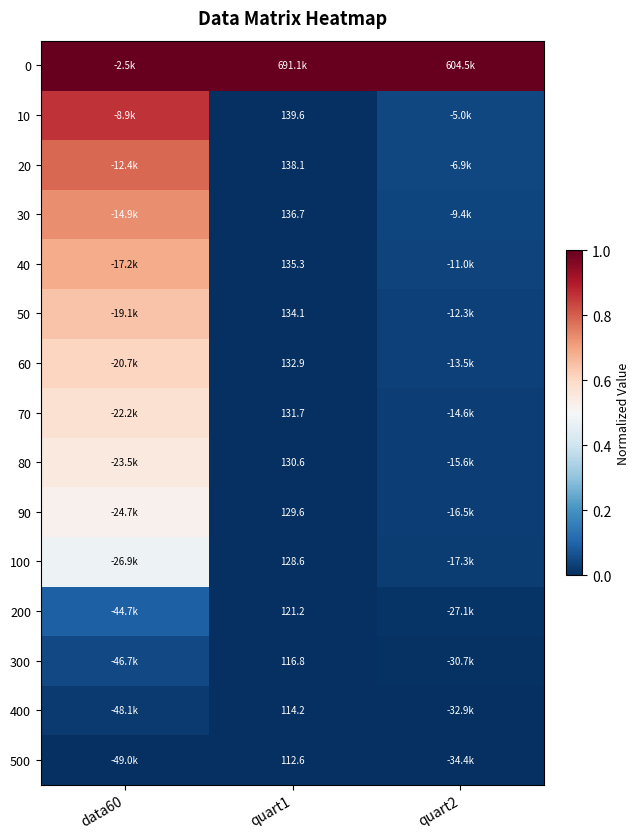

At data60, list the series in order from smallest to largest.

500, 400, 300, 200, 100, 90, 80, 70, 60, 50, 40, 30, 20, 10, 0